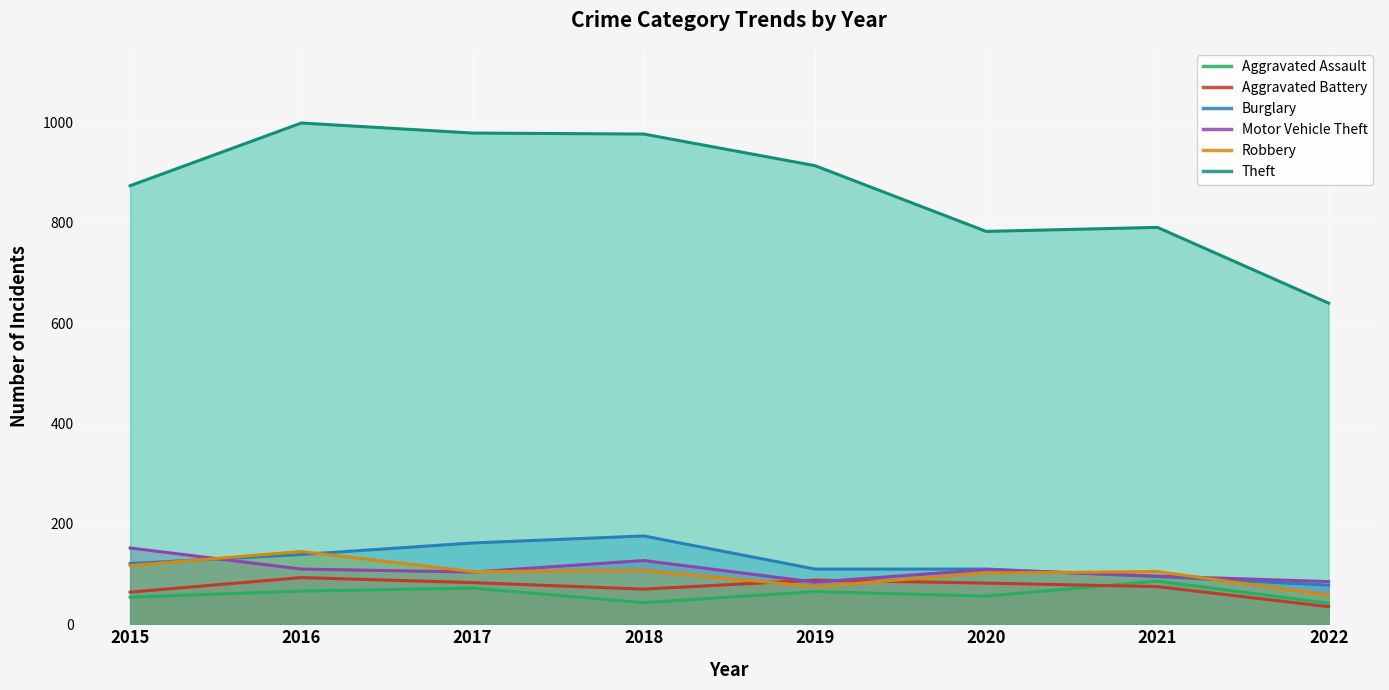

At which label does Theft reach its peak?

2016